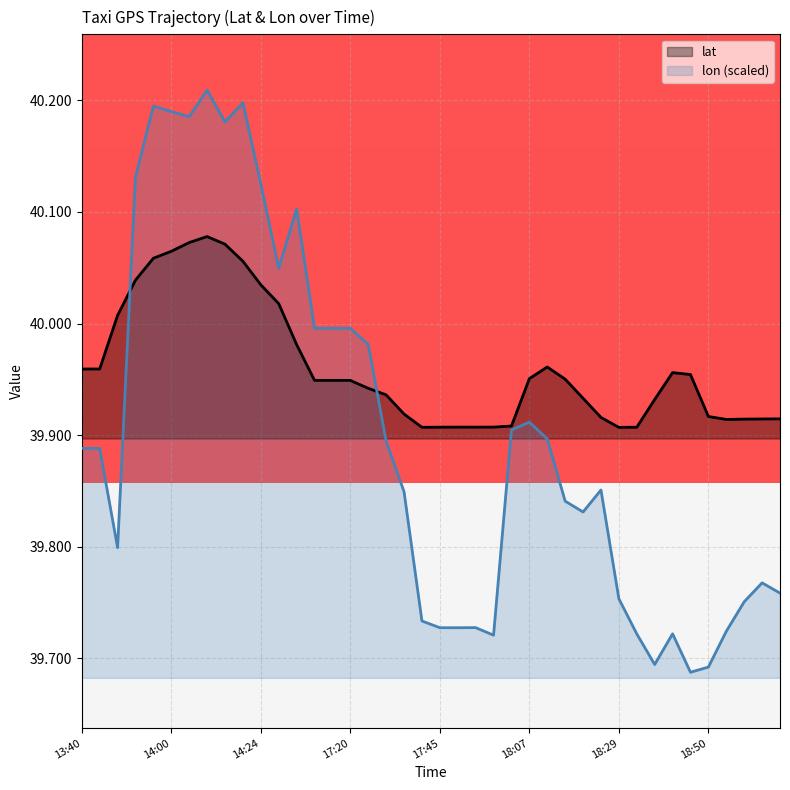

Which series has the widest spread of values?

lon (scaled)